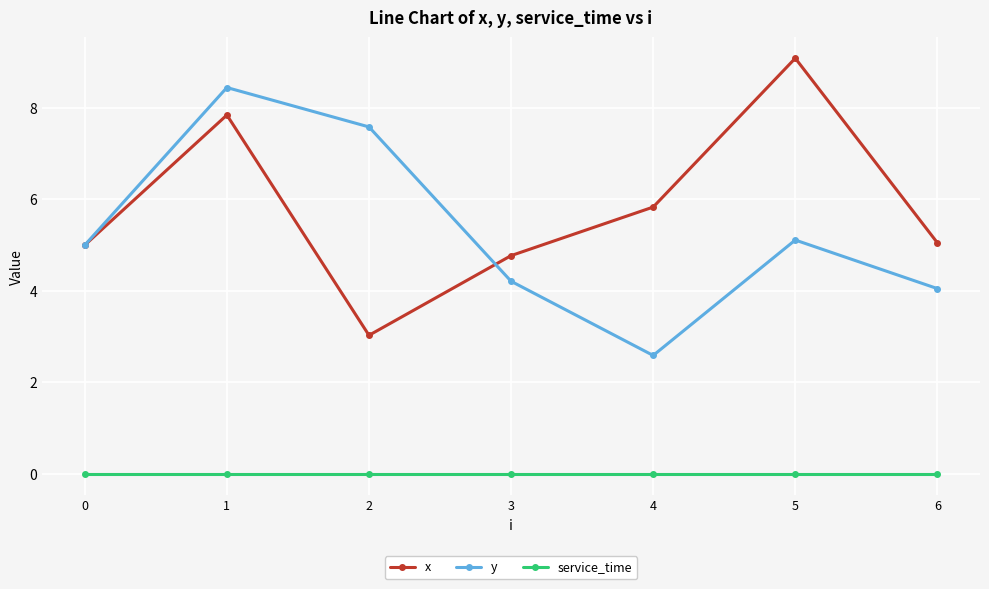

Is the value of service_time at 6 greater than the value of x at 2?

No